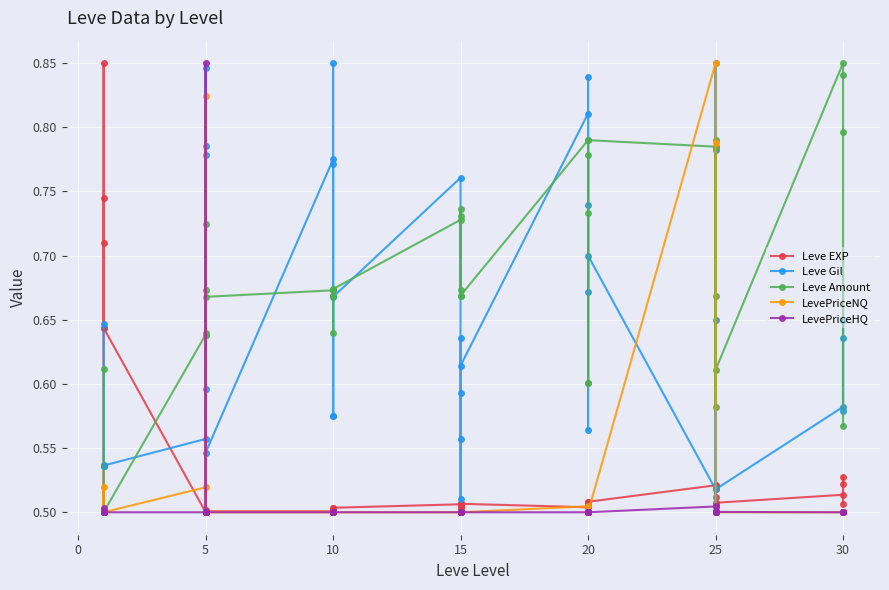

How many lines are shown in the chart?

5